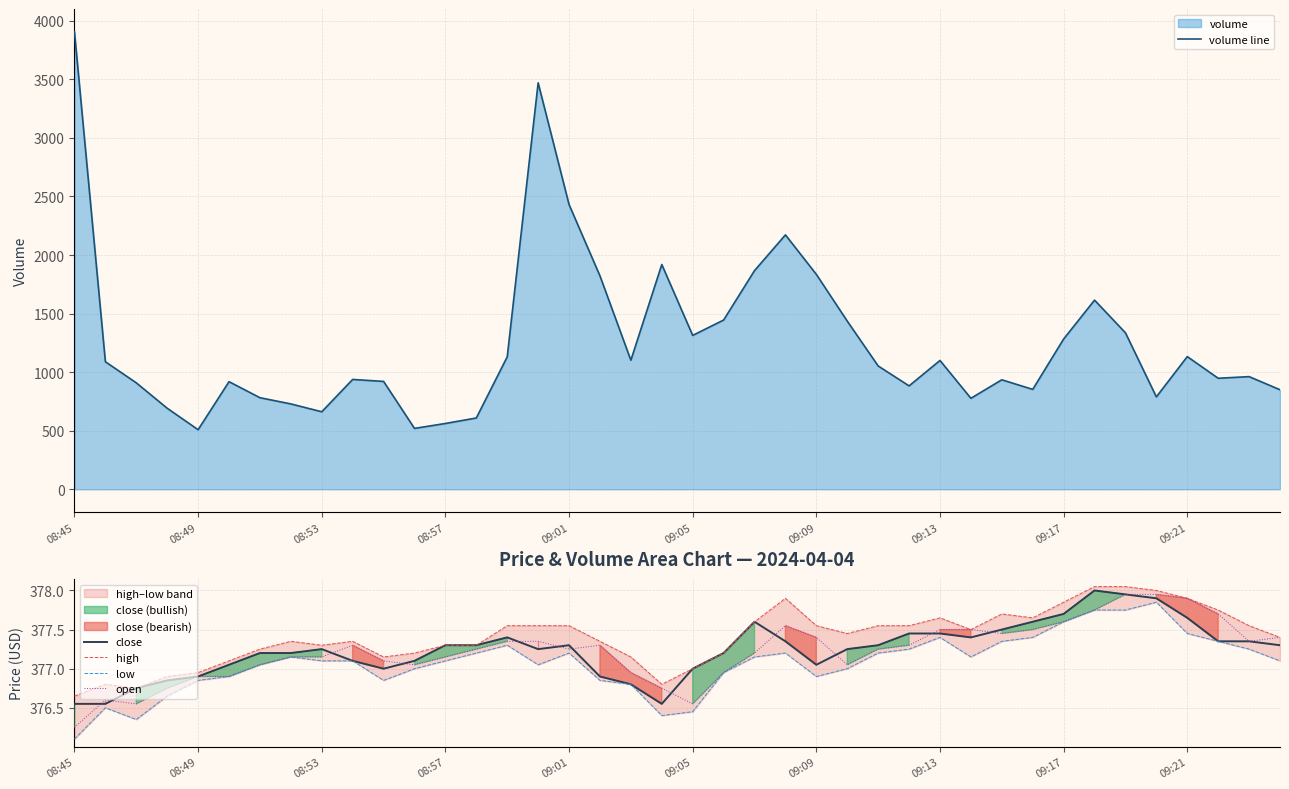

Which category has the lowest value in the open series?

08:45